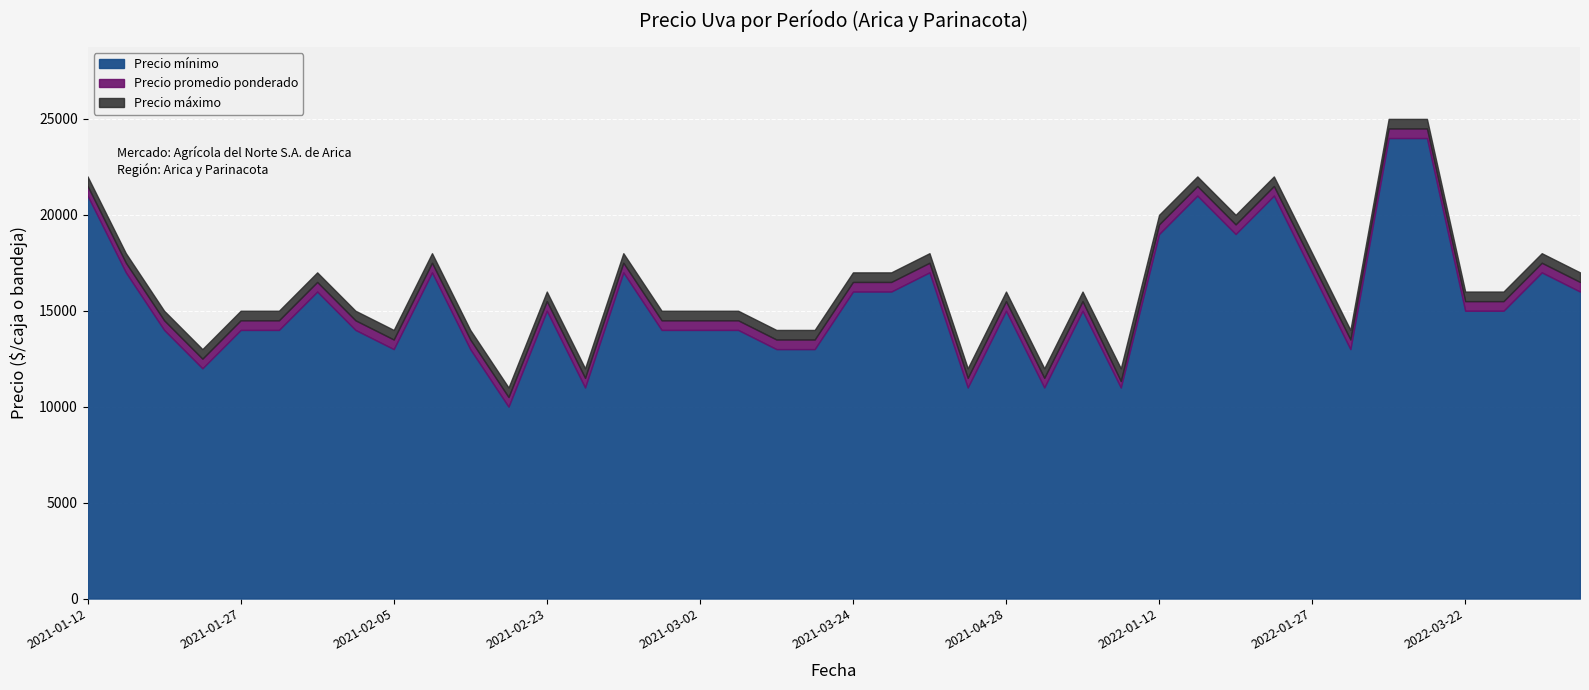

At 2021-05-13, list the series in order from smallest to largest.

Precio mínimo, Precio promedio ponderado, Precio máximo